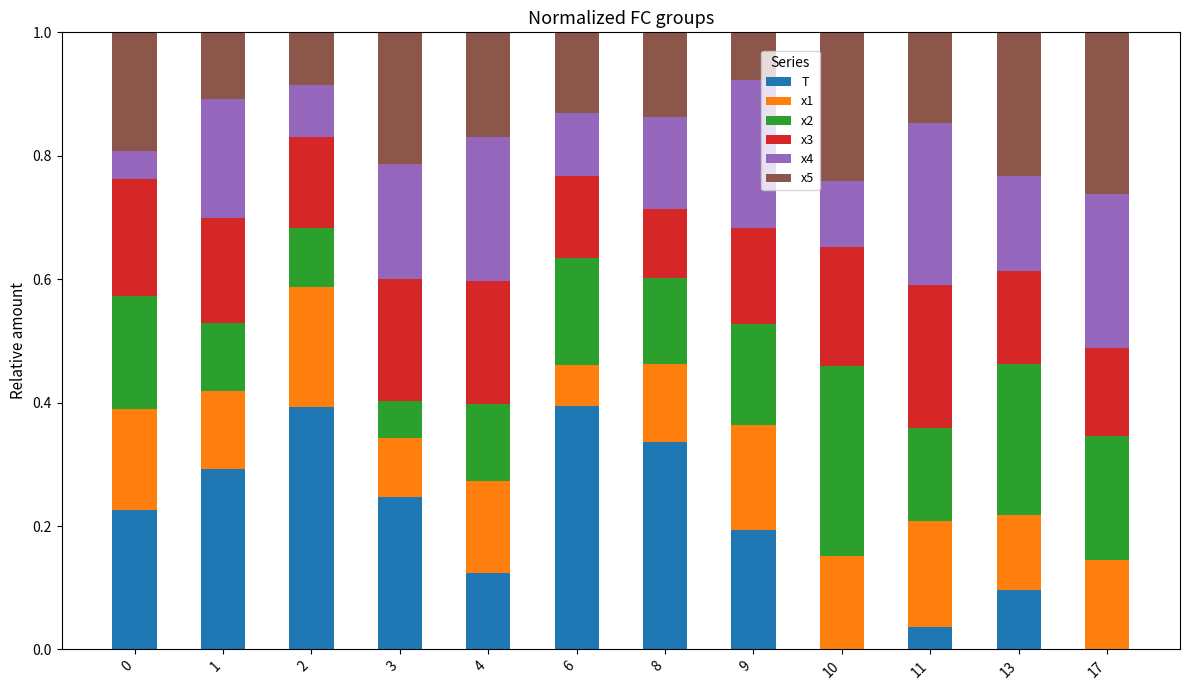

Are the bars horizontal?

No